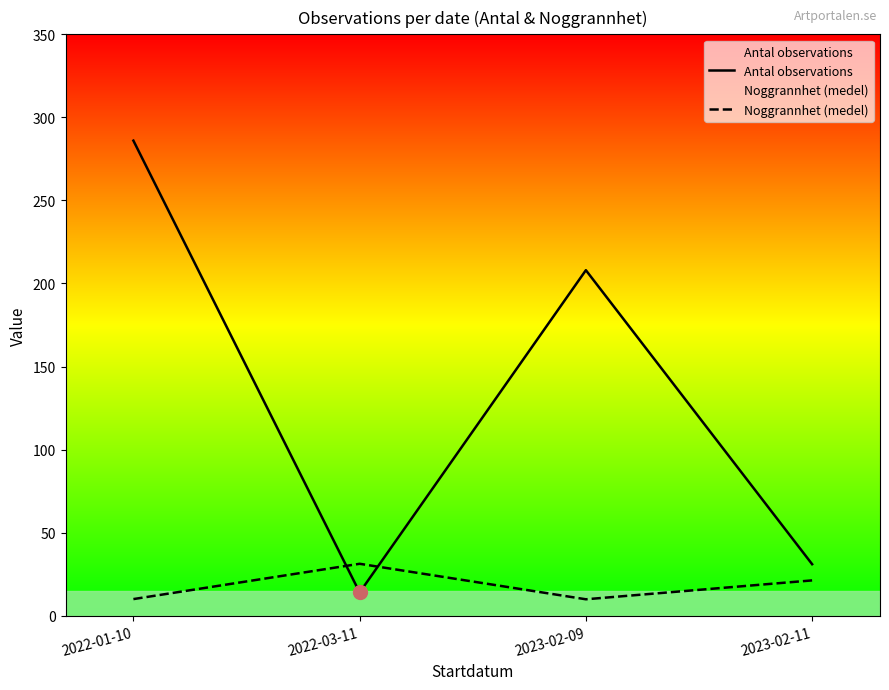

What is the difference between the maximum and minimum values in the Noggrannhet (medel) series?

21.4